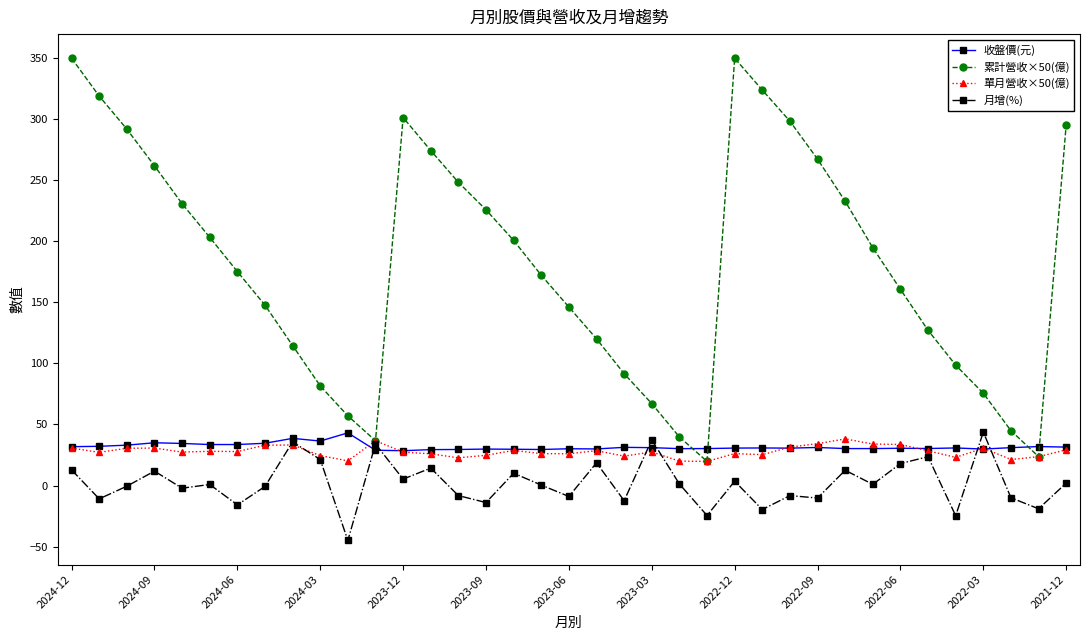

What is the highest value of the 累計營收×50(億) series?

349.5